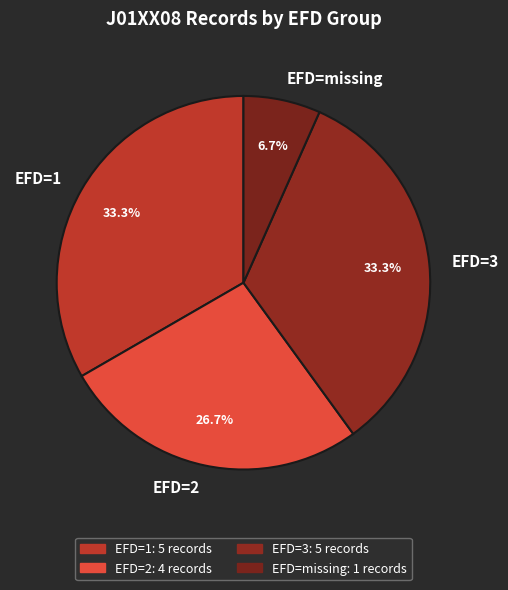

Does any single category account for the majority?

No